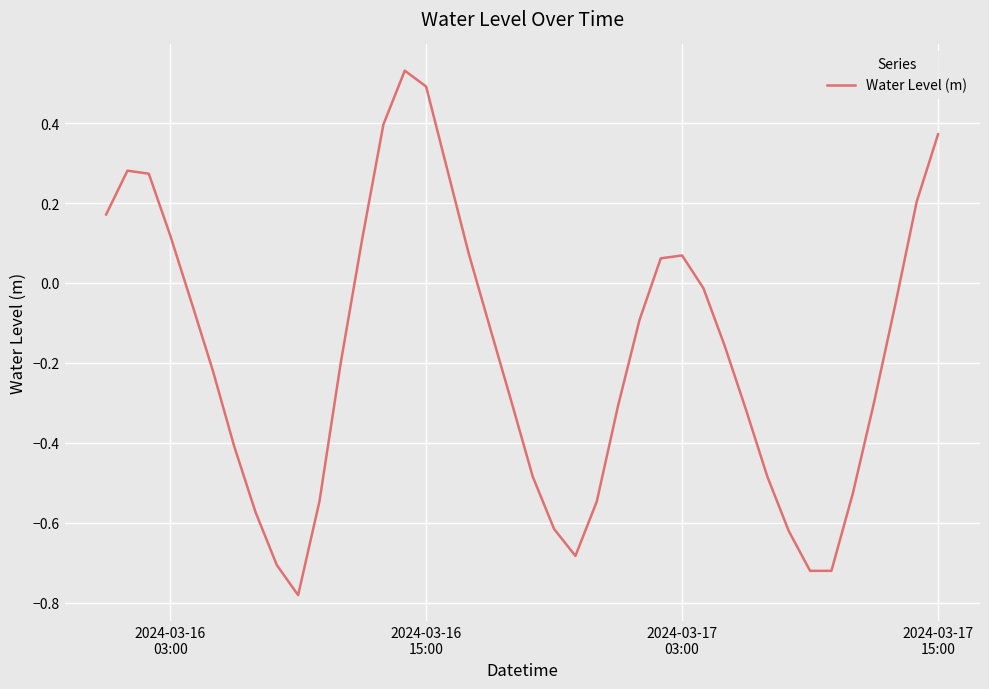

What is the difference between the maximum and minimum values?

1.3